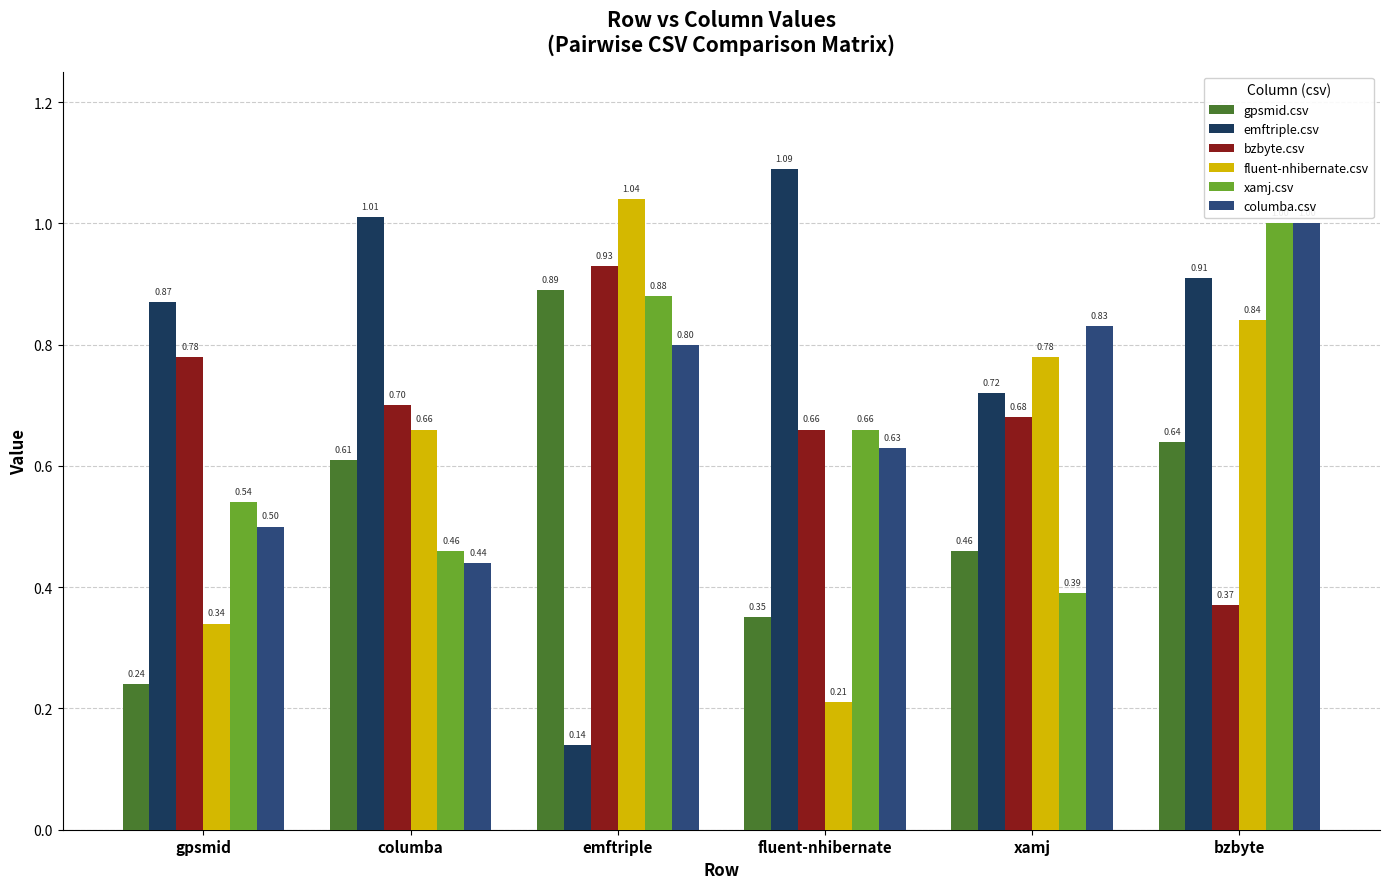

What is the label of the 6th bar from the right?

gpsmid